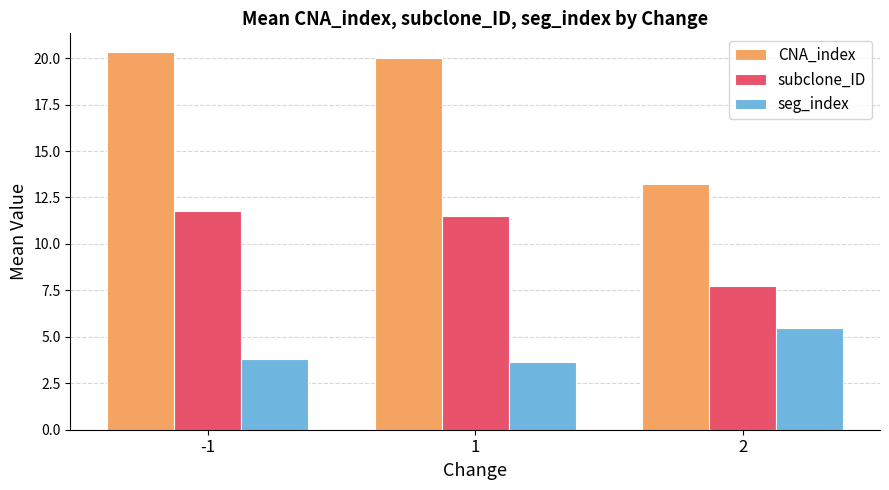

Rank the series at -1 from lowest to highest value.

seg_index, subclone_ID, CNA_index